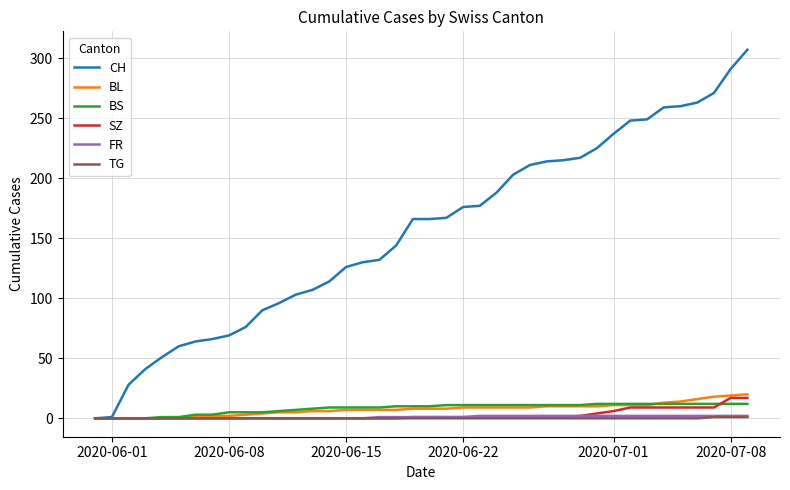

What is the average value of the BL series?

8